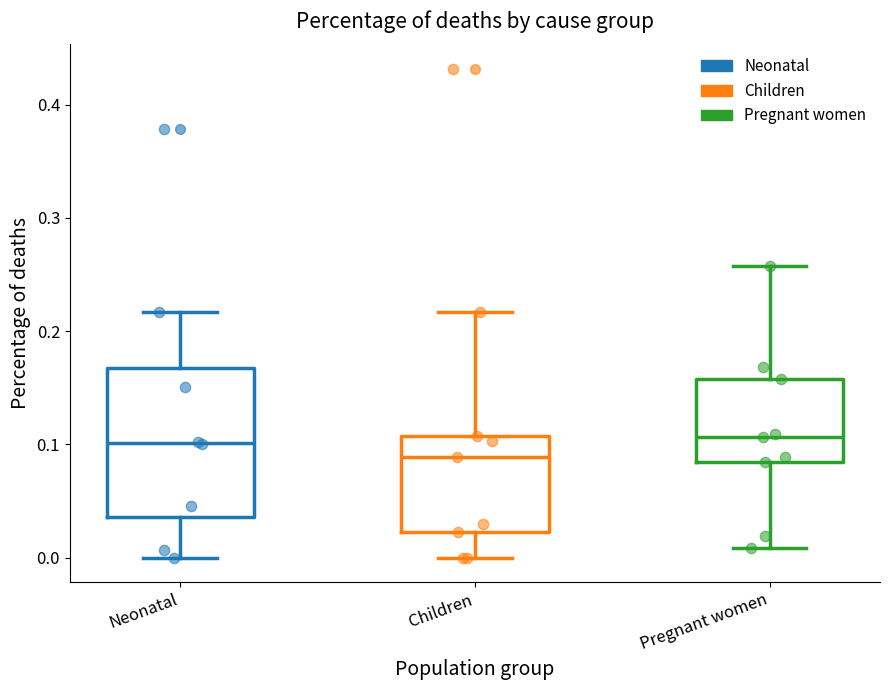

Which box is the tallest, from its lower edge to its upper edge?

Neonatal